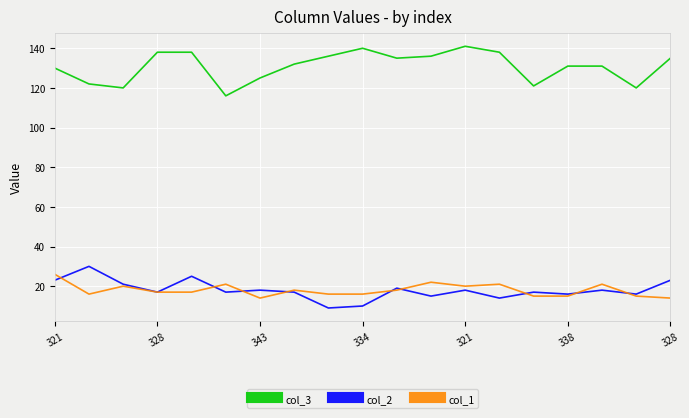

True or false: col_1 and col_3 intersect in this chart.

False